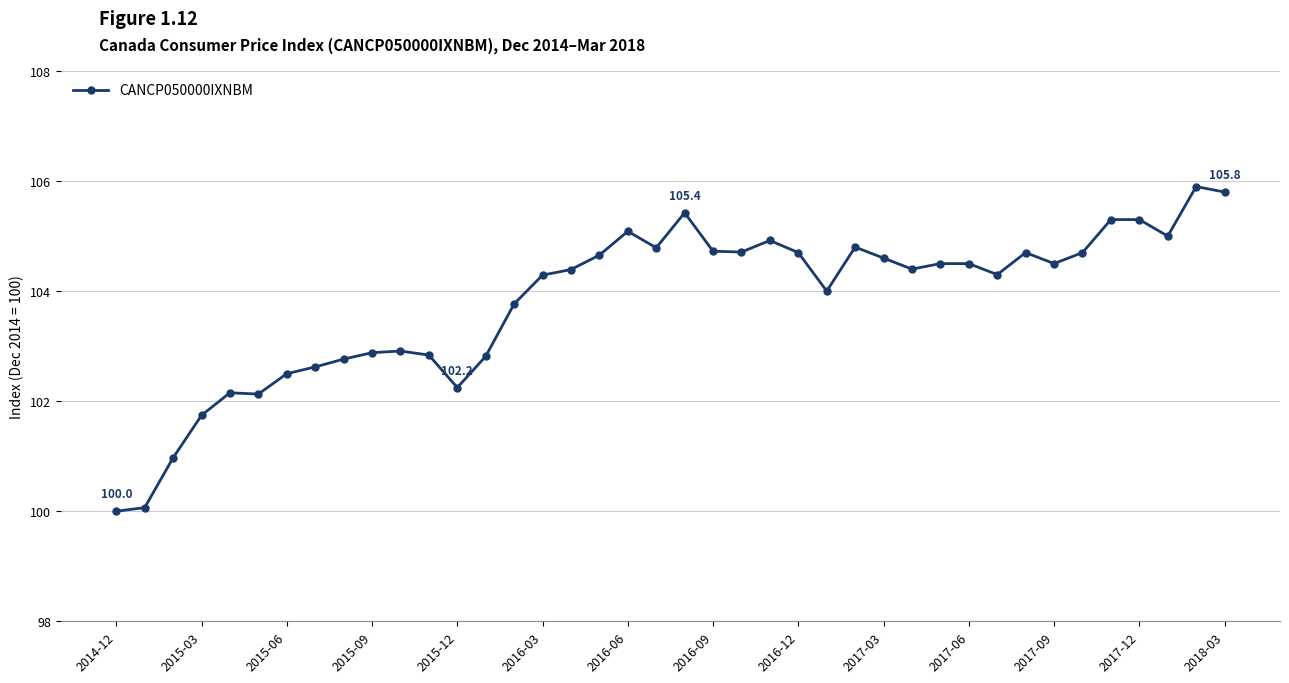

What is the sum of all values?

4152.4